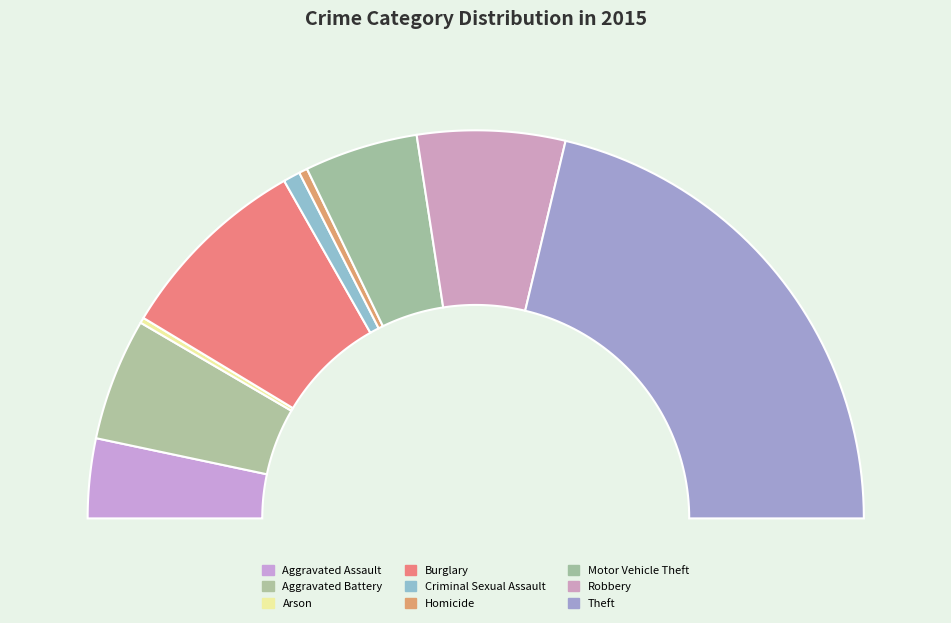

To the nearest percent, what is the average slice percentage?

11%